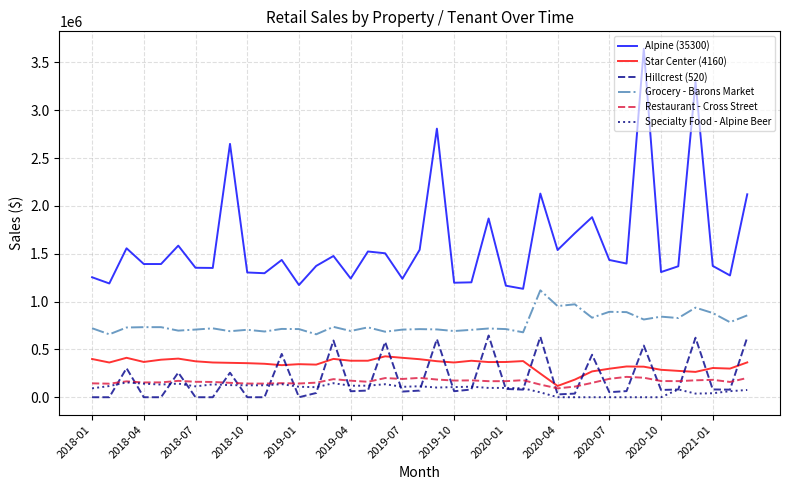

Which series has the largest range (max minus min)?

Alpine (35300)